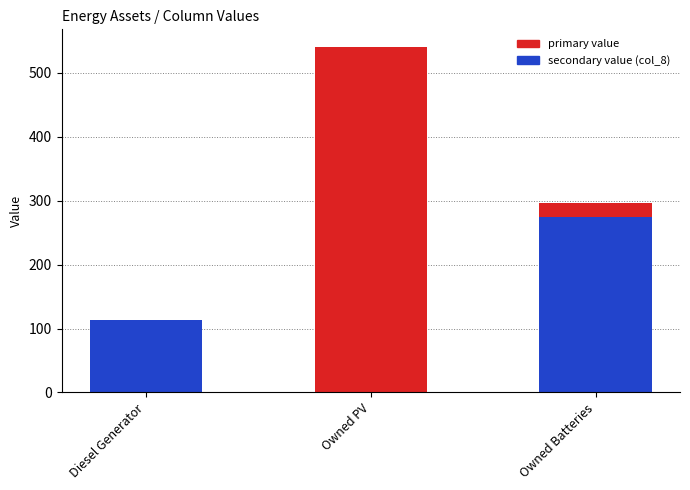

What is the maximum value shown in the chart?

541